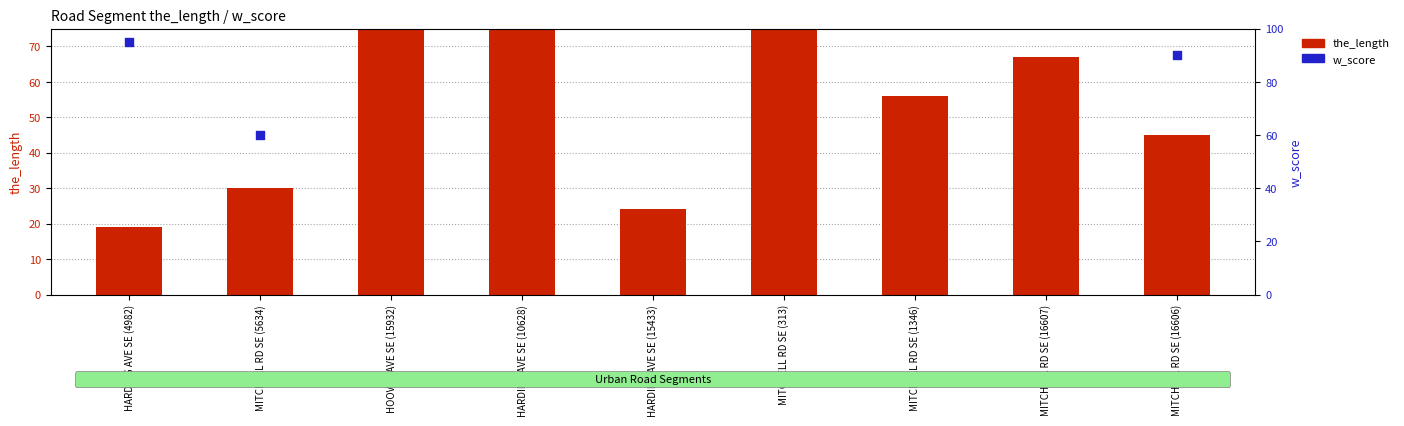

At which category is the sum across all series the highest?

MITCHELL RD SE (313)